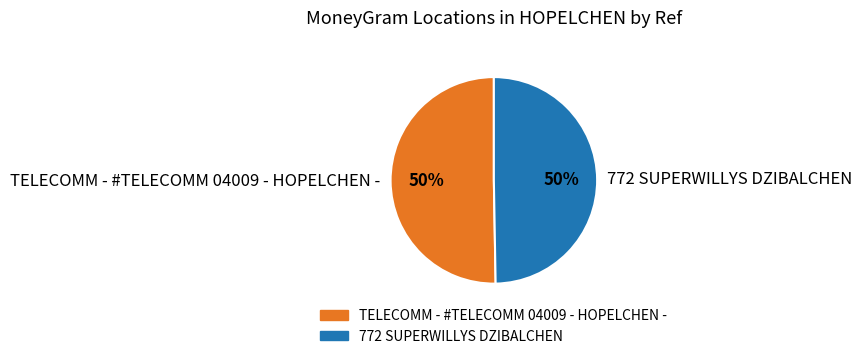

Approximately how many times larger is the value at 772 SUPERWILLYS DZIBALCHEN compared to TELECOMM - #TELECOMM 04009 - HOPELCHEN -?

1.0